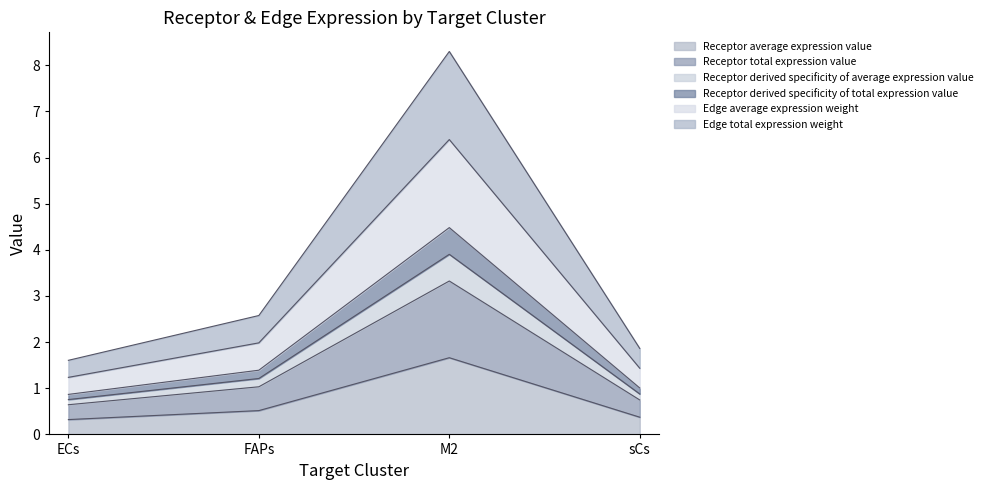

True or false: Receptor derived specificity of total expression value has more than 2 interior local peaks.

False